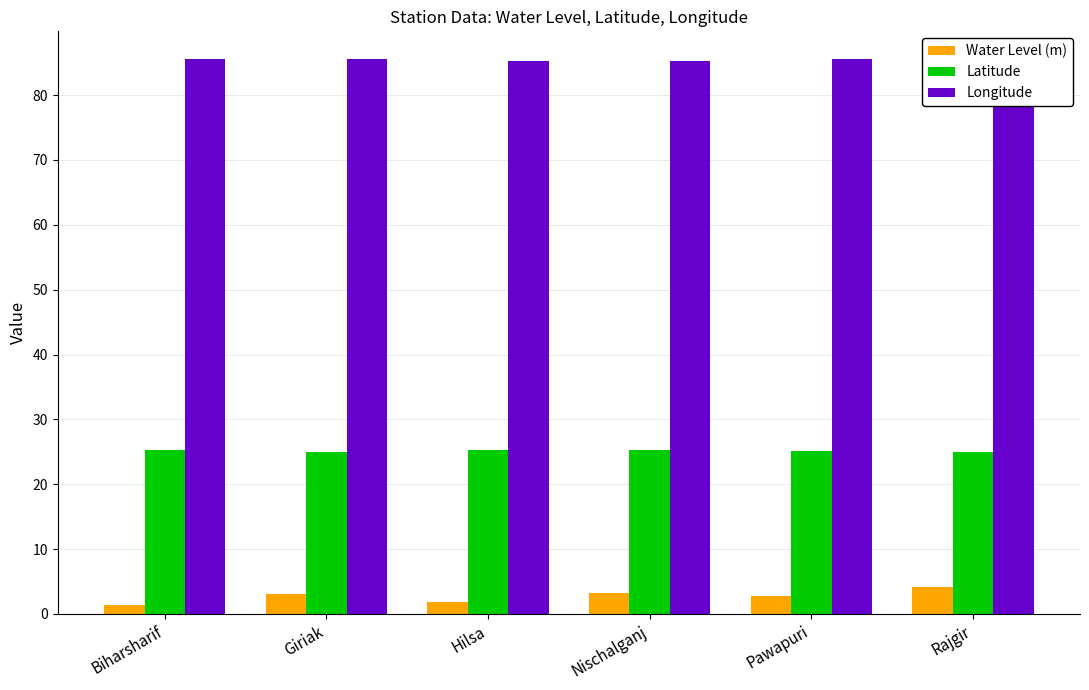

What is the total value across all series at Rajgir?

114.5